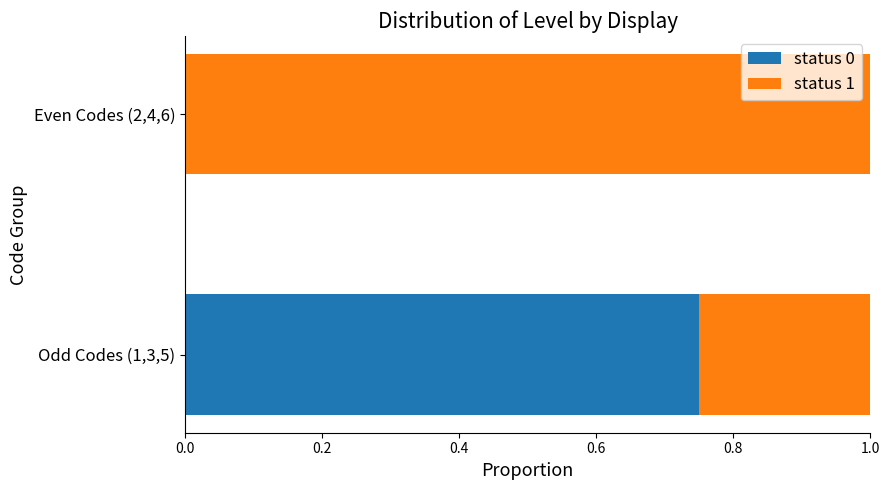

Which category has the highest value in the status 0 series?

Odd Codes (1,3,5)